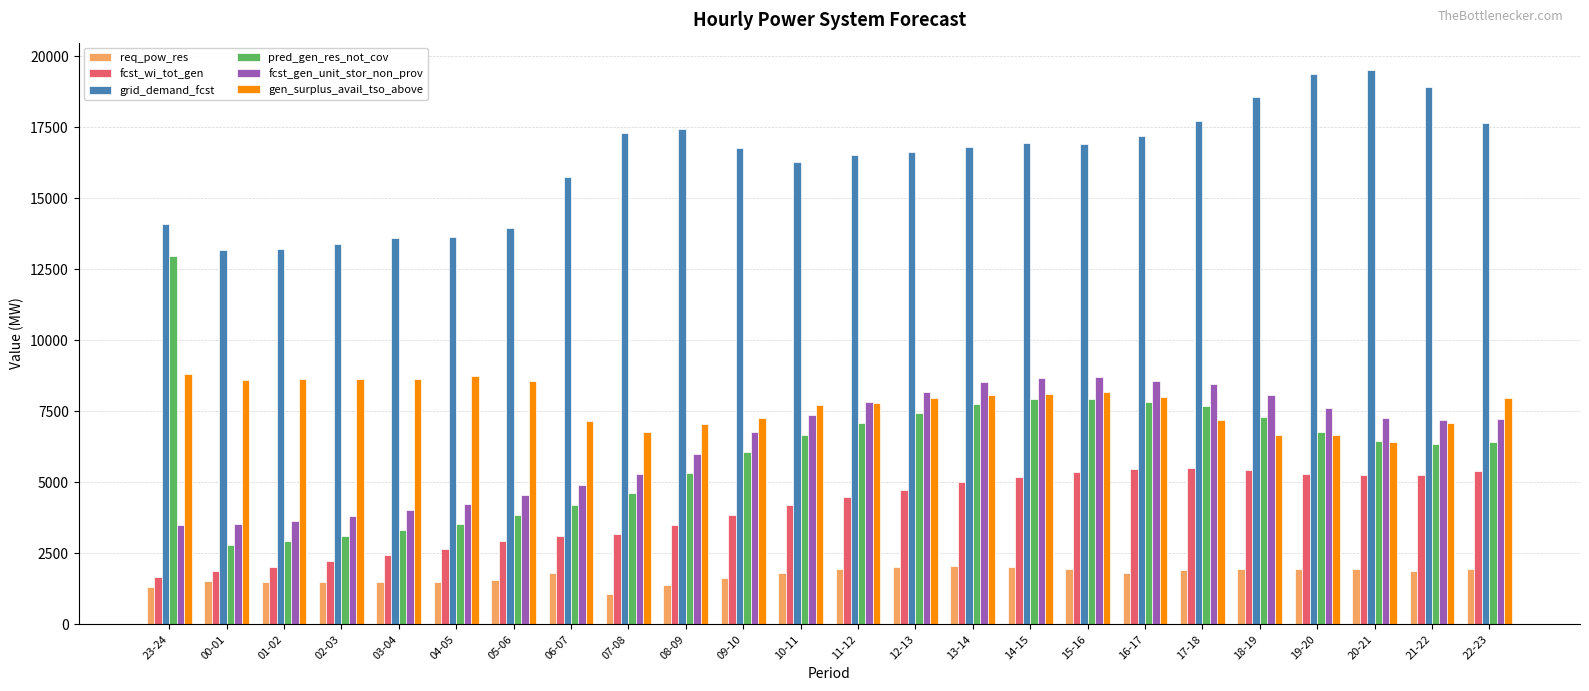

What is the difference between the maximum and second lowest values in the fcst_gen_unit_stor_non_prov series?

5166